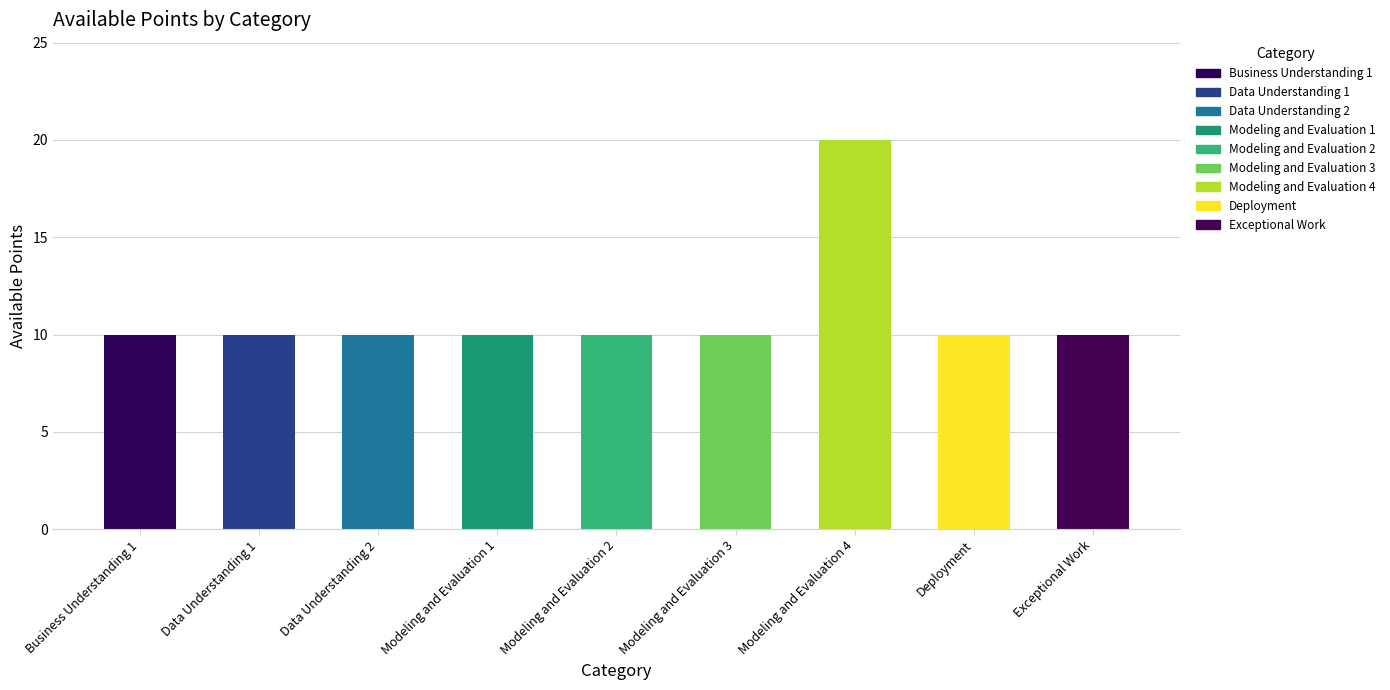

What is the value of the 1st bar from the left?

10